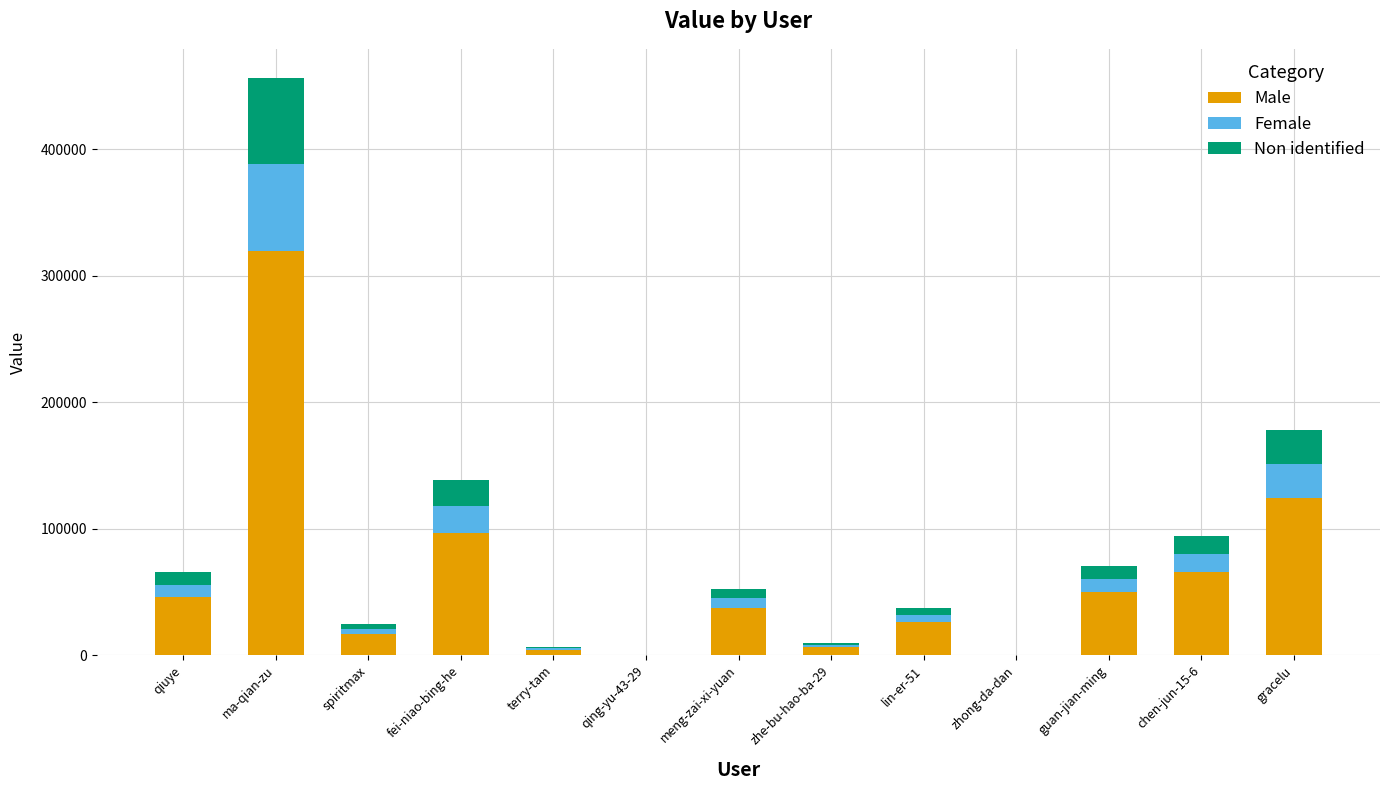

What is the total value across all series at fei-niao-bing-he?

138315.0